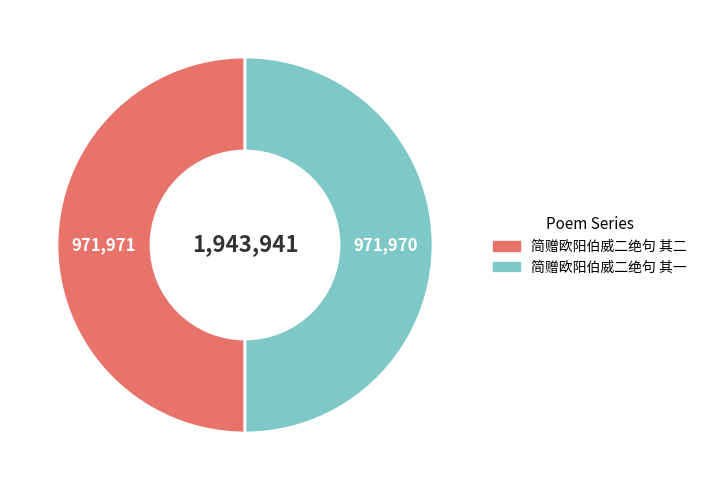

Is it true that 简赠欧阳伯威二绝句 其一 is 50% of the pie?

True